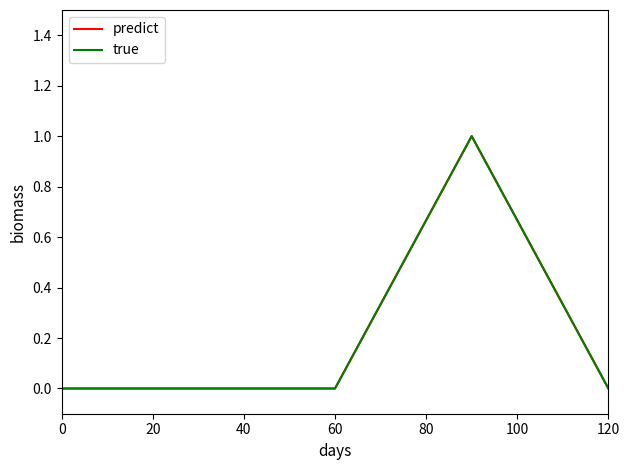

How many lines are shown in the chart?

2